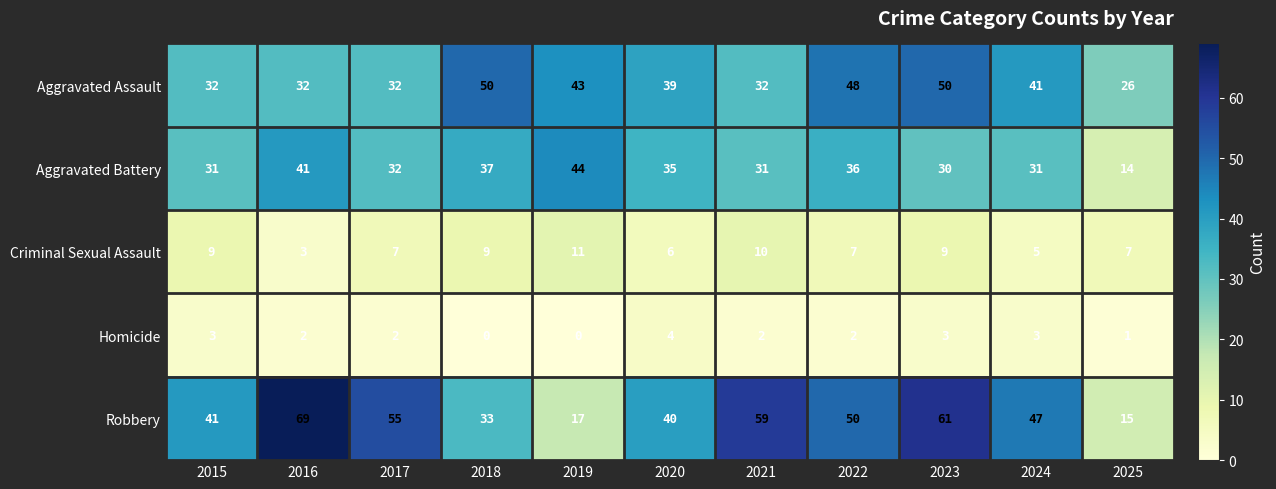

Which series changed the most between 2019 and 2021?

Robbery